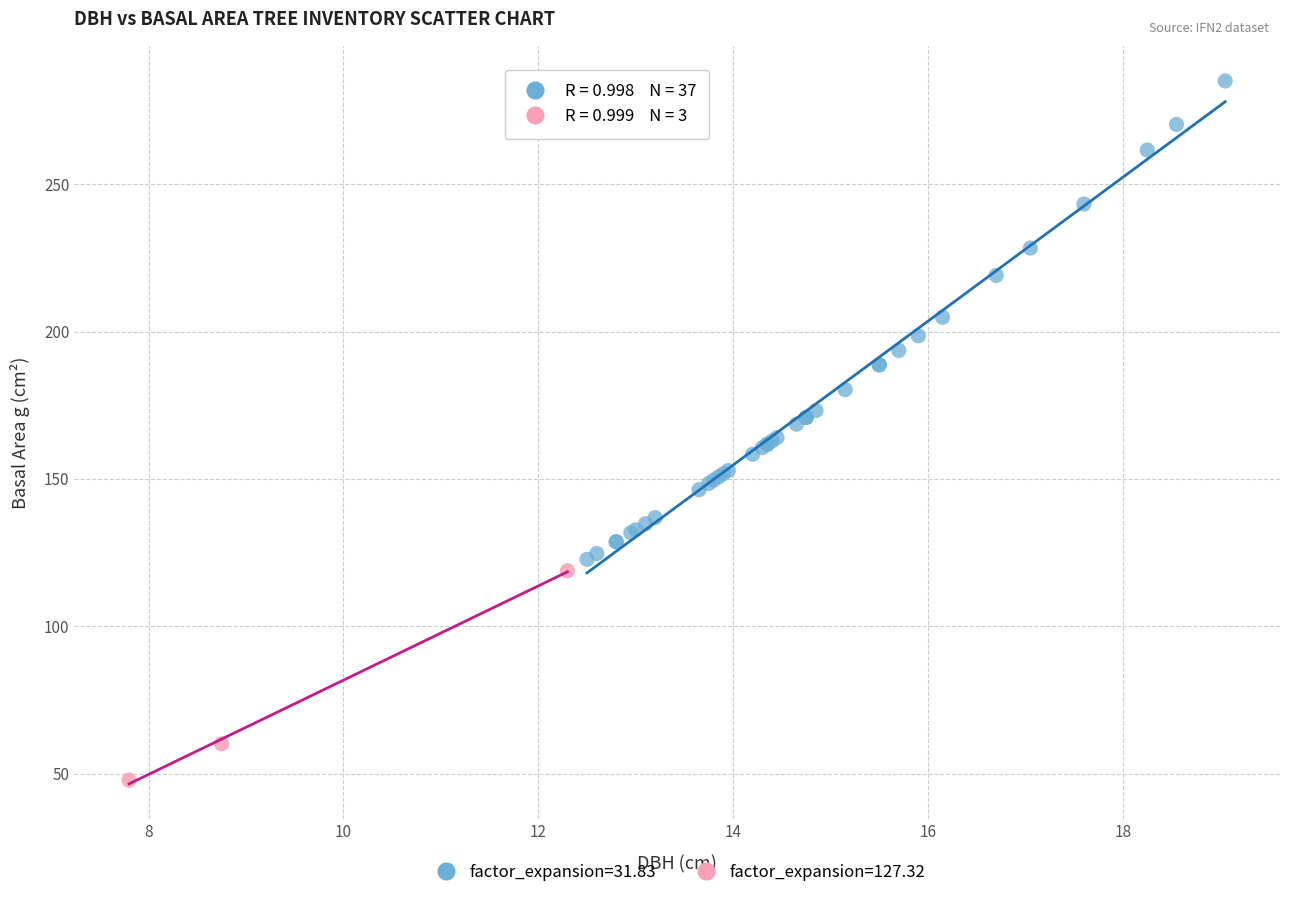

Which series contains the lowest Y value?

factor_expansion=127.32